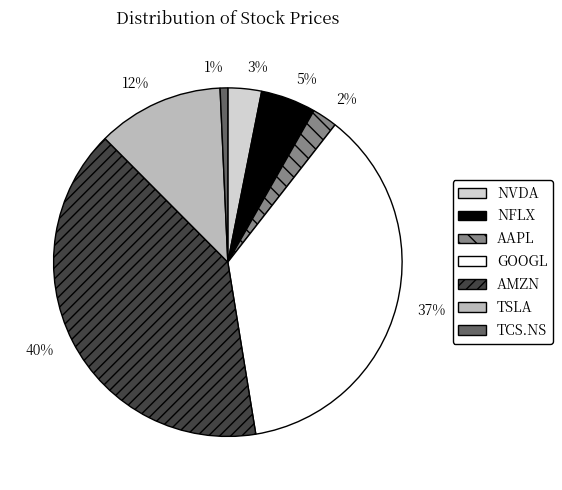

Is there a majority slice in this chart?

No